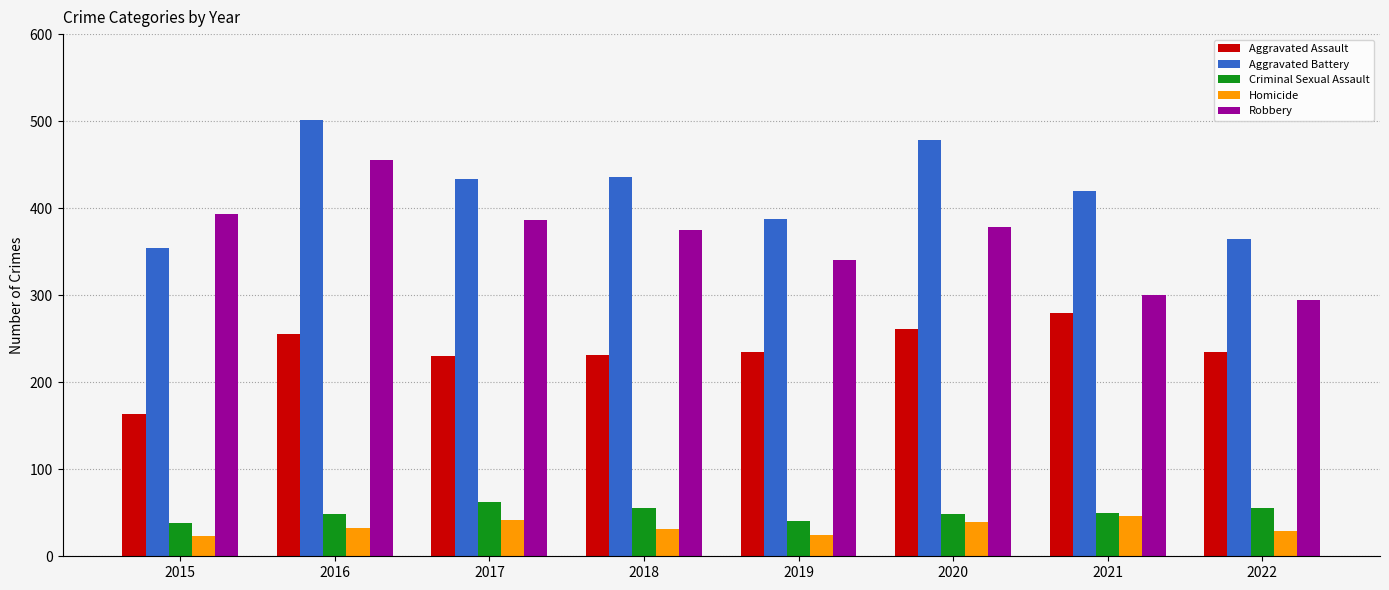

At 2020, list the series in order from smallest to largest.

Homicide, Criminal Sexual Assault, Aggravated Assault, Robbery, Aggravated Battery